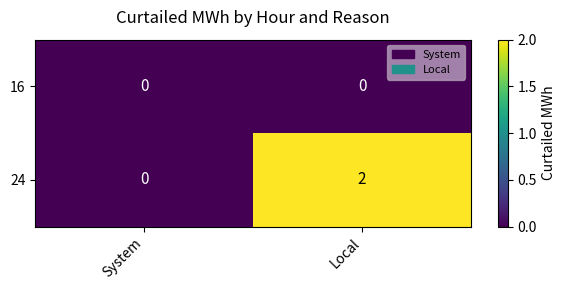

At which category does the chart reach its peak across all series?

Local